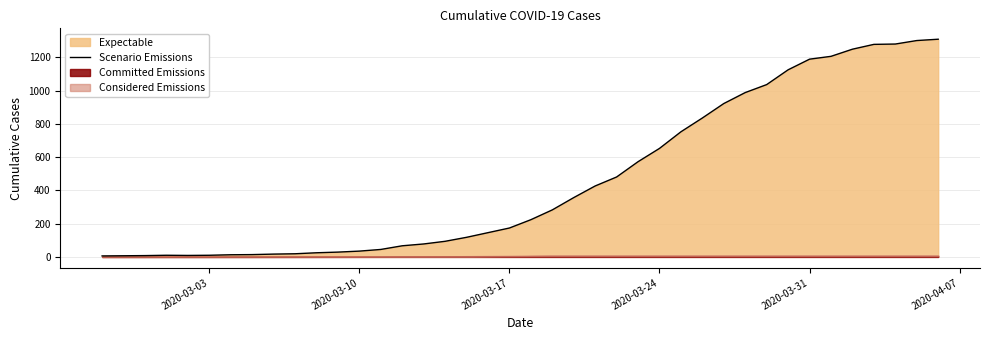

Reading right to left, what are all the values shown in this chart?

1310	1302	1281	1279	1250	1207	1190	1126	1037	989	923	836	753	653	573	481	427	357	283	224	174	146	118	94	78	67	45	35	29	25	19	17	14	13	10	9	10	8	7	6